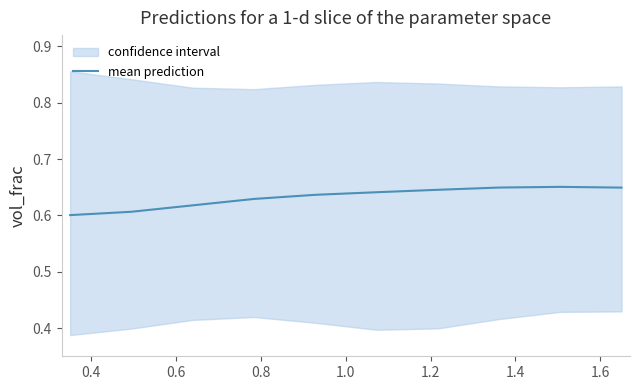

What is the value of the 5th point from the left?

0.6